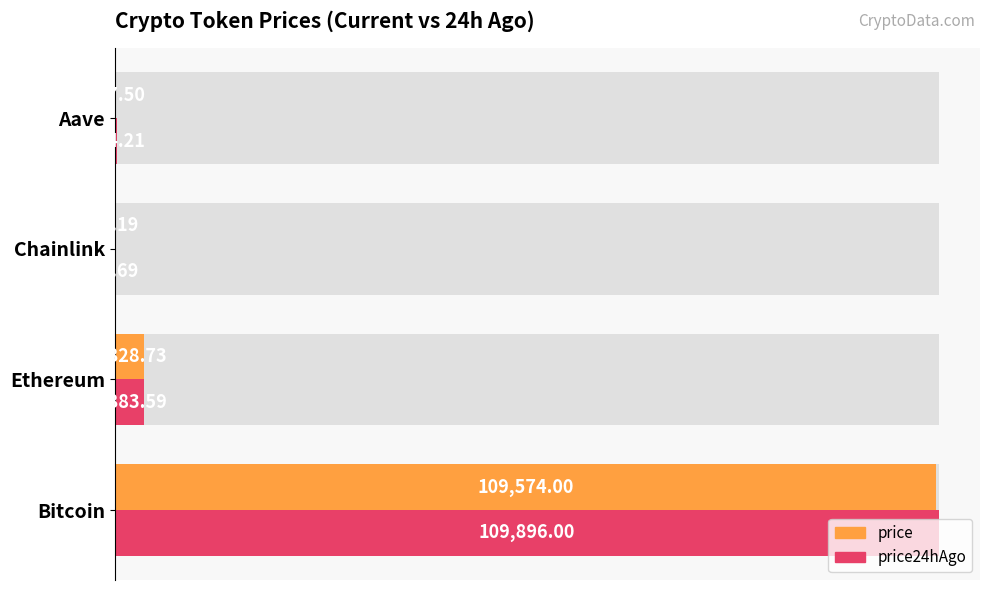

Count the number of categories in the chart.

4